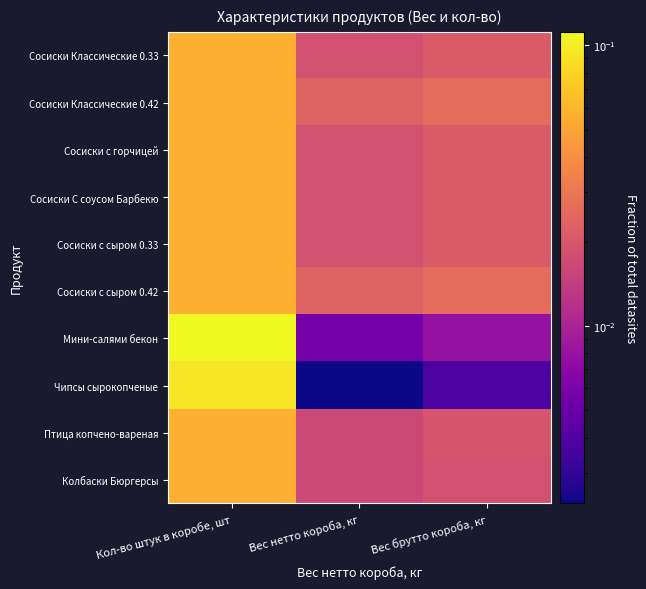

Count the number of data series in this chart.

10